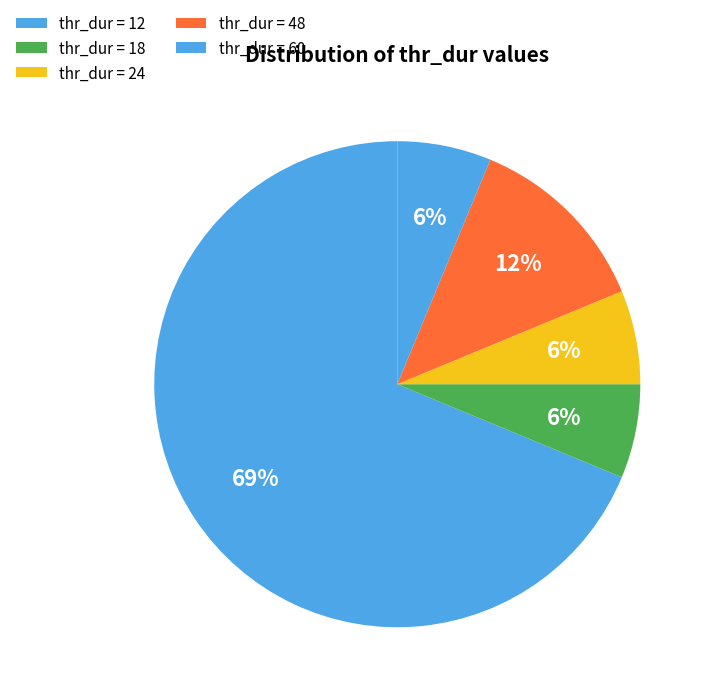

How many slices are in this pie chart?

5